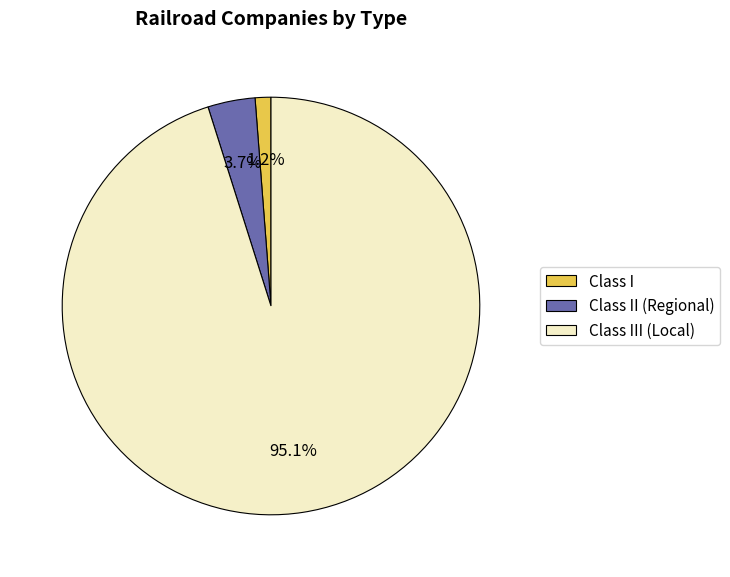

Between Class III (Local) and Class I, which is larger?

Class III (Local)